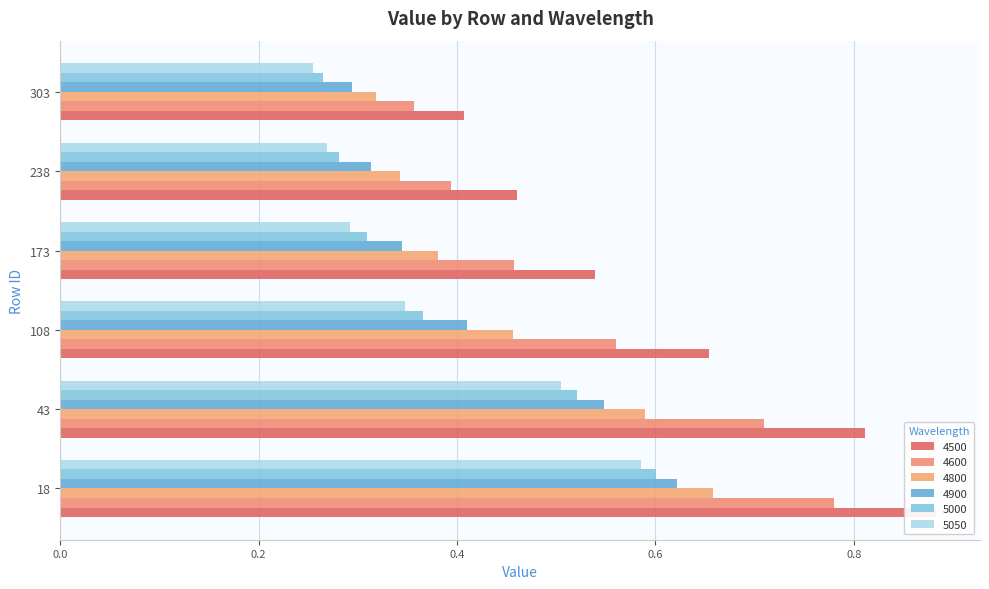

At how many categories does at least one series exceed 0?

6